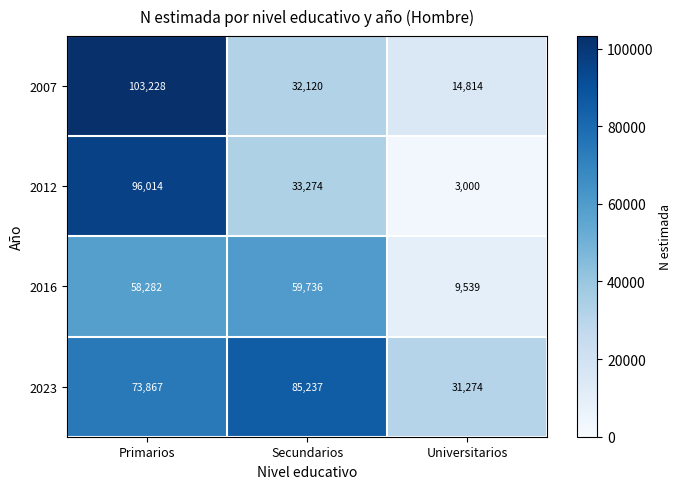

Which label corresponds to the largest value in the chart?

Primarios